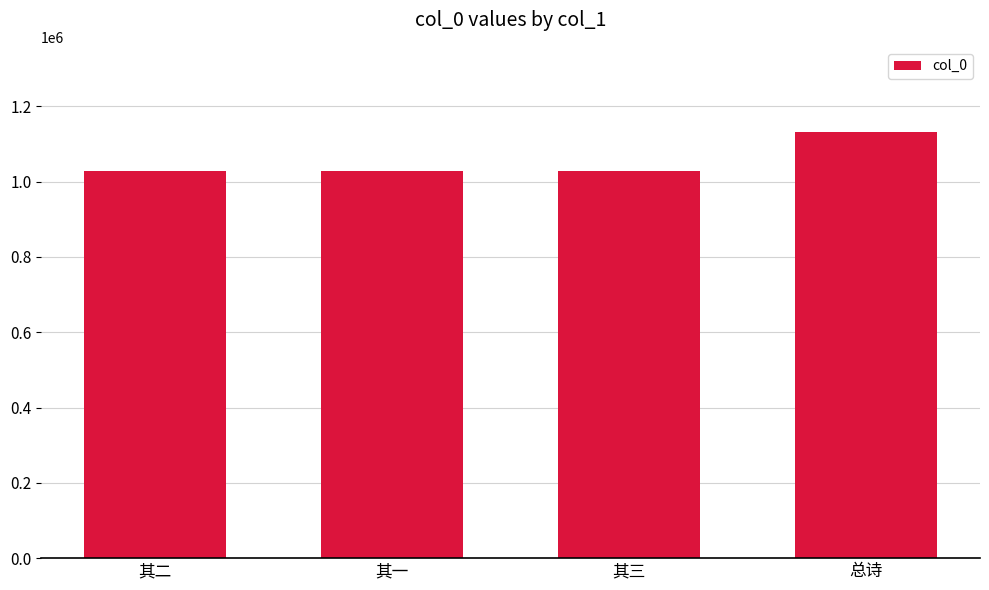

Is it true that the value at 其三 is 1028689?

True